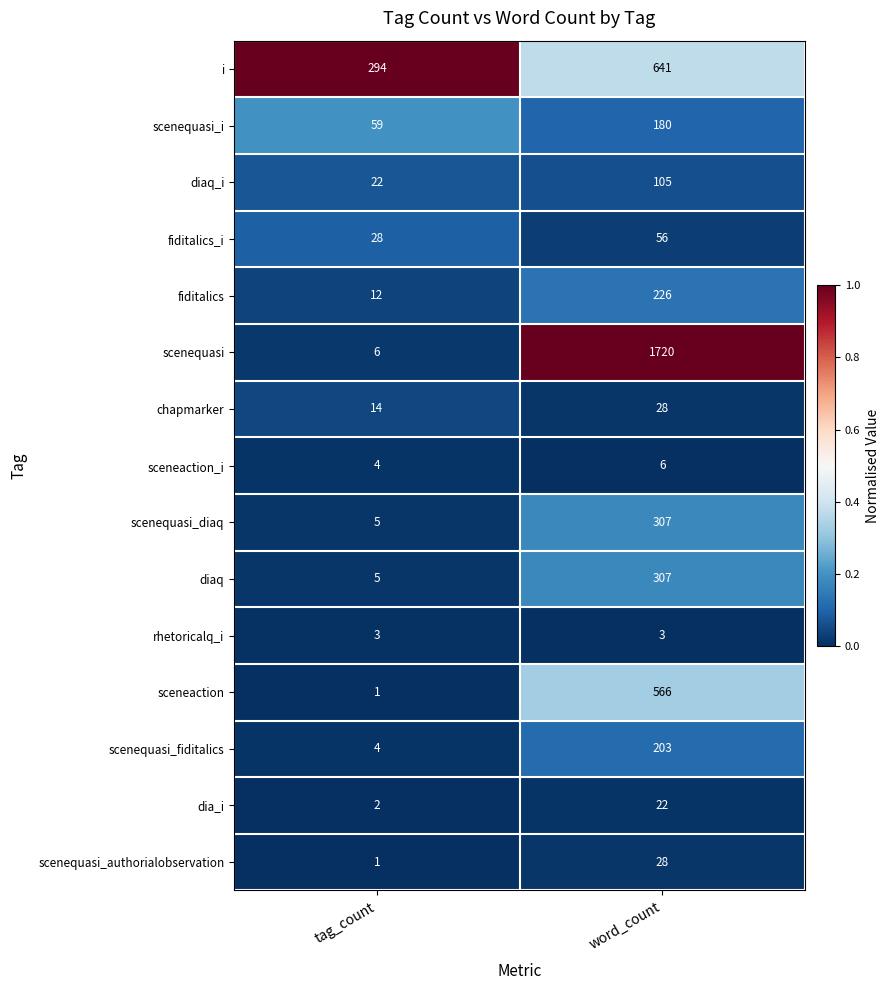

Reading left to right, extract all data points from this chart.

i: 294	641
scenequasi_i: 59	180
diaq_i: 22	105
fiditalics_i: 28	56
fiditalics: 12	226
scenequasi: 6	1720
chapmarker: 14	28
sceneaction_i: 4	6
scenequasi_diaq: 5	307
diaq: 5	307
rhetoricalq_i: 3	3
sceneaction: 1	566
scenequasi_fiditalics: 4	203
dia_i: 2	22
scenequasi_authorialobservation: 1	28